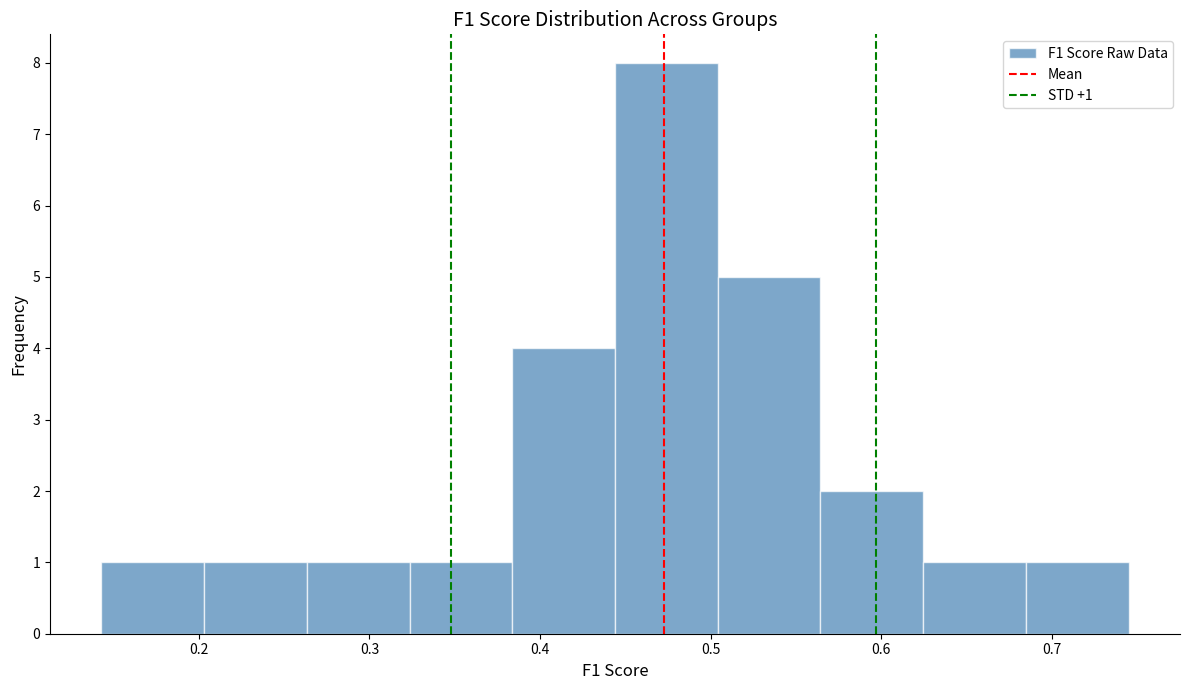

Which range on the x-axis has the tallest bar?

0.44 to 0.50